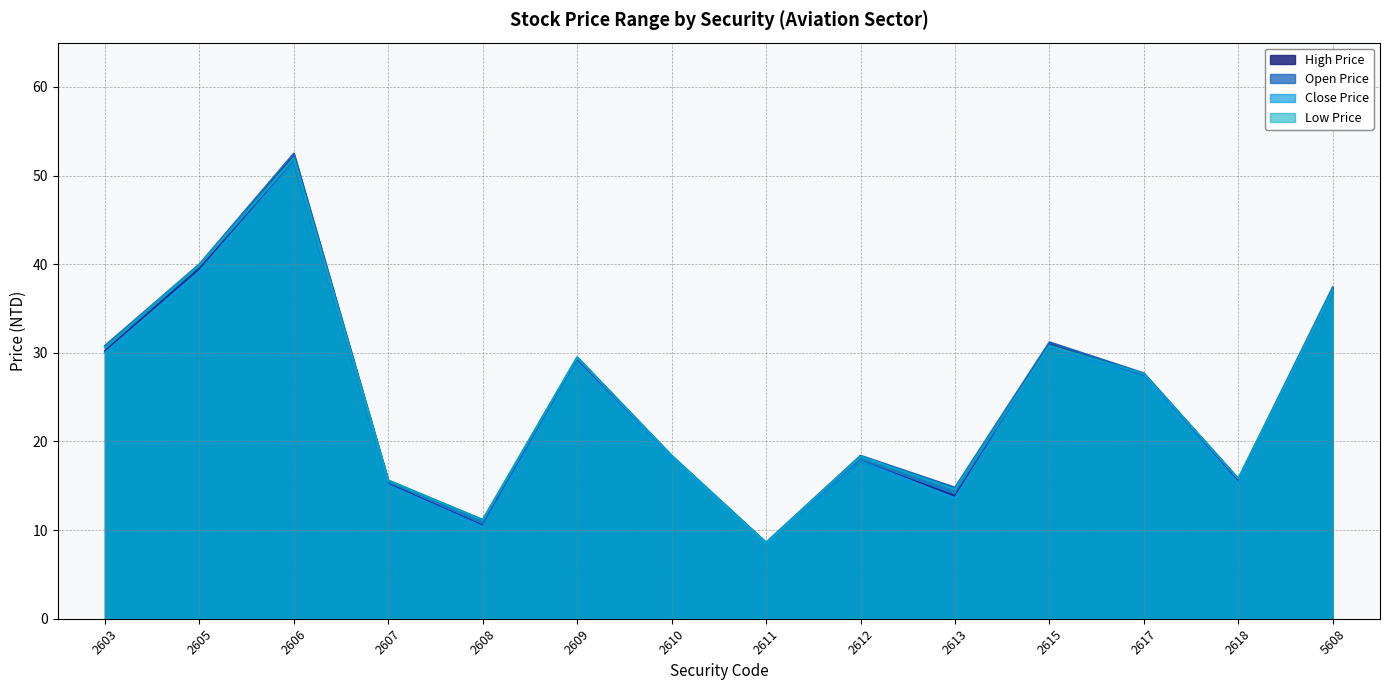

How many lines are shown in the chart?

4